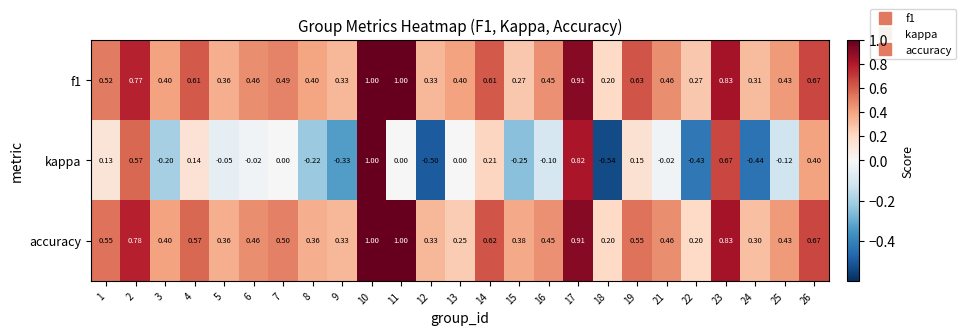

Between 2 and 24, which series saw the biggest shift?

kappa